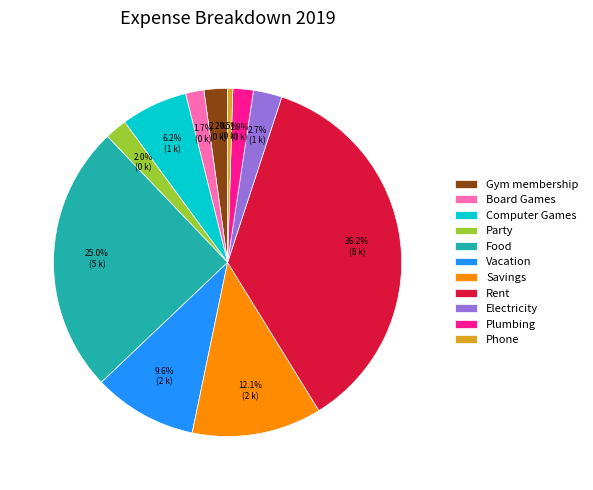

To the nearest percent, what portion does Plumbing represent?

2%